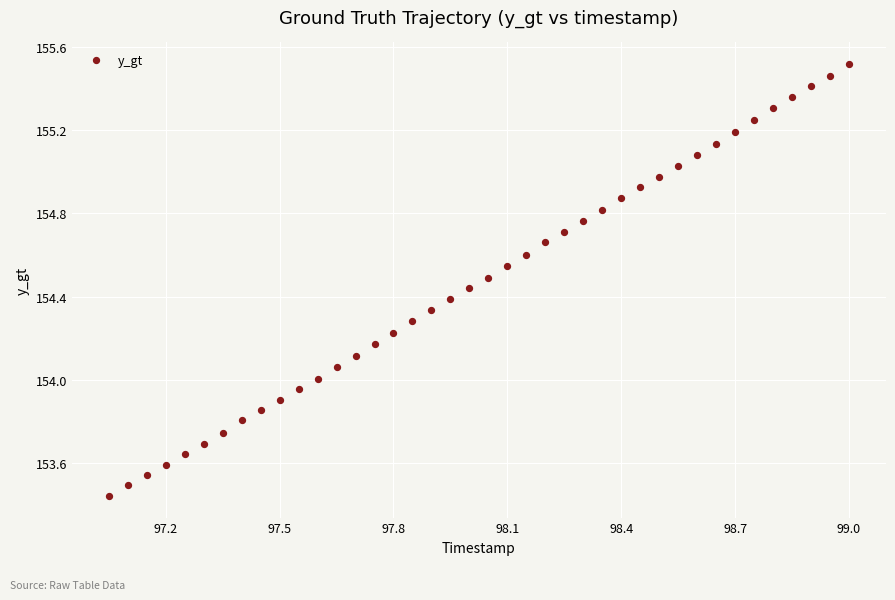

What is the range of X values (max minus min)?

2.0